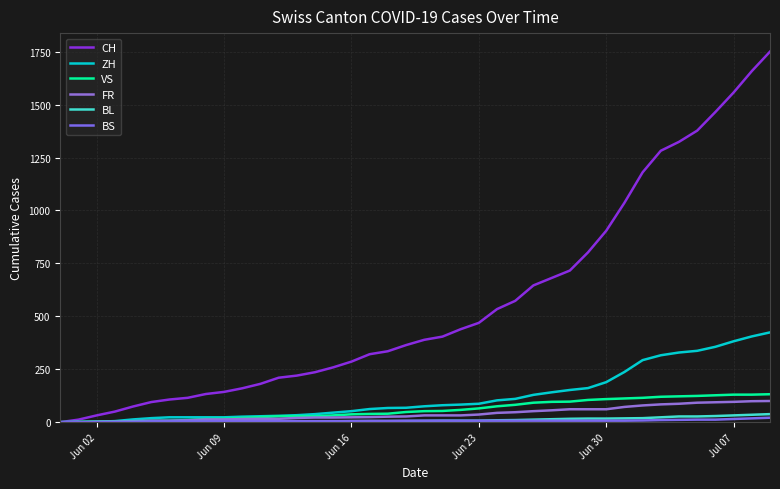

Which series has the largest range (max minus min)?

CH